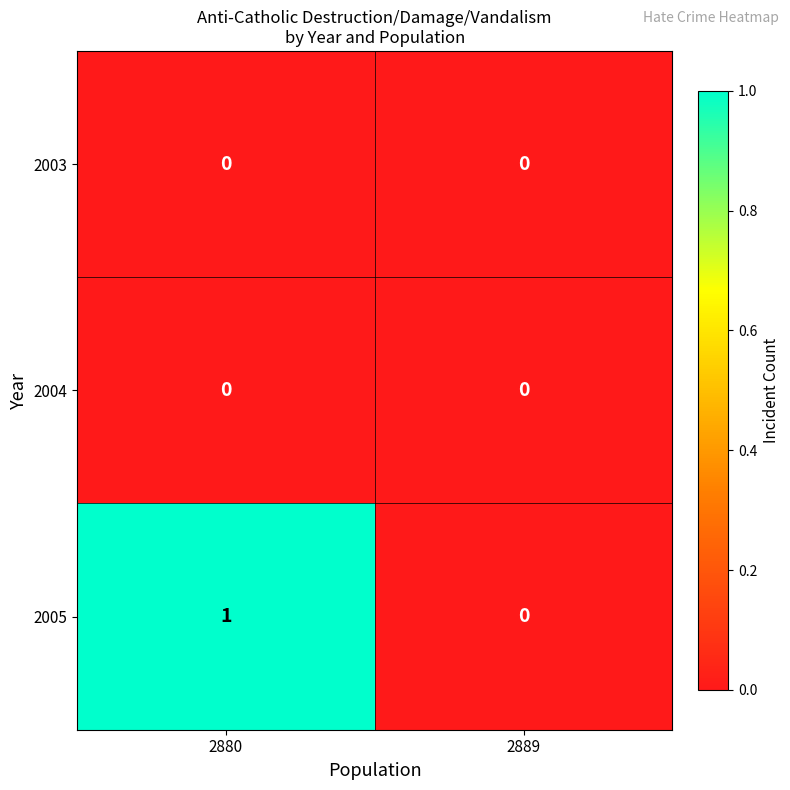

Is it true that 2005 equals 0 at 2889?

True